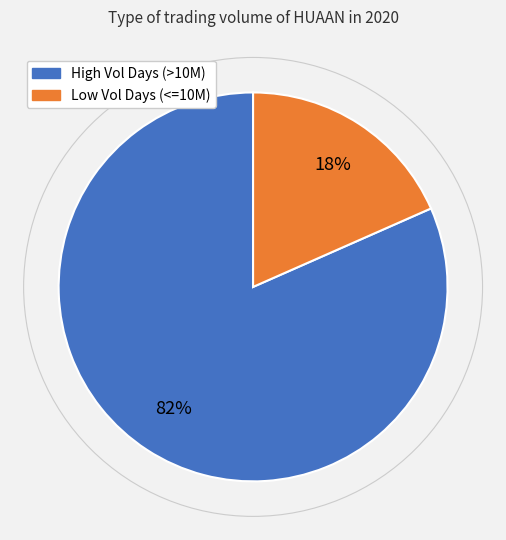

Does any single category account for the majority?

Yes